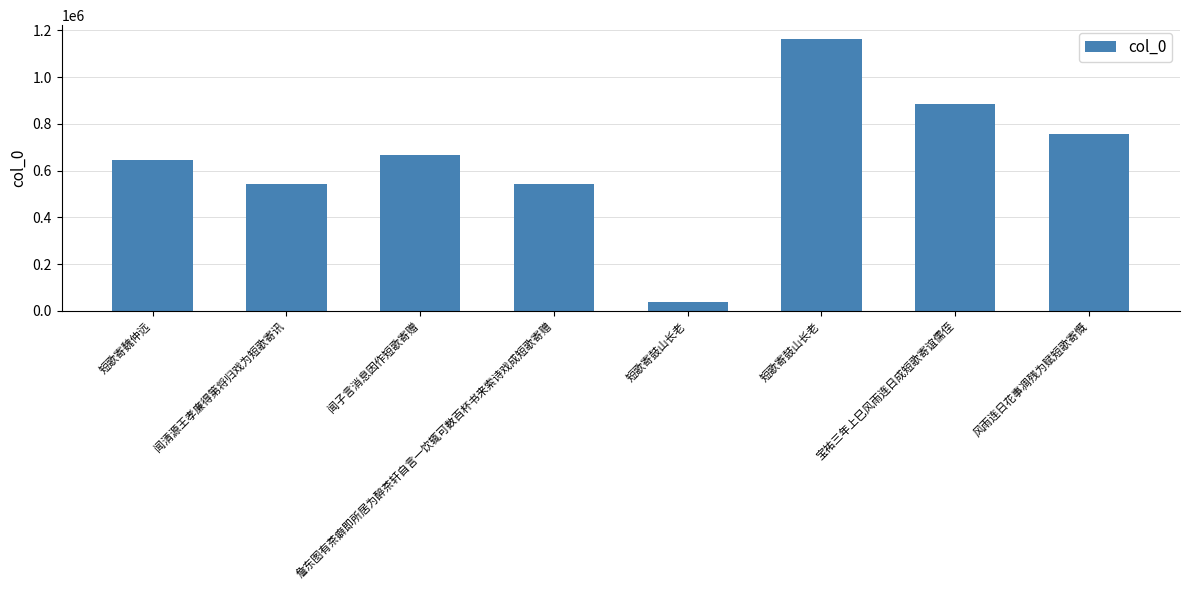

How many categories are shown in the chart?

8